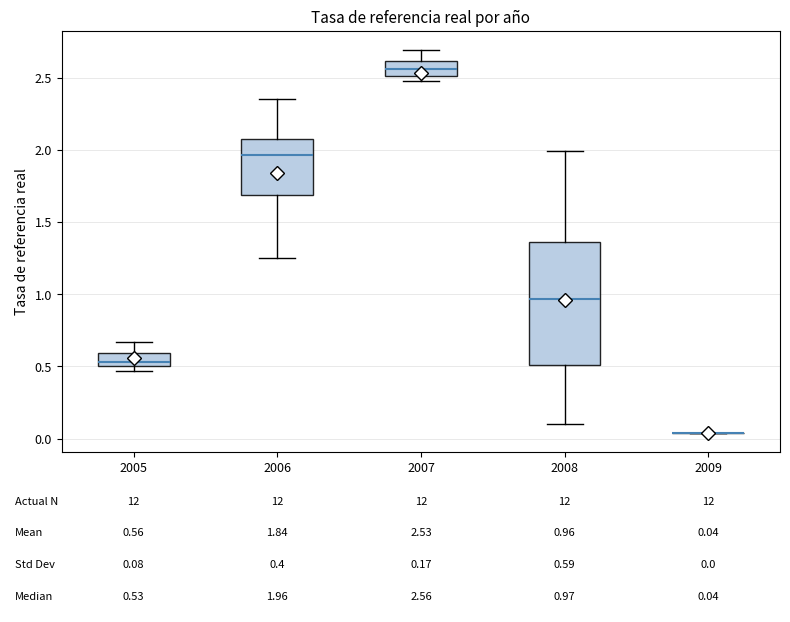

Comparing the boxes themselves (not the whiskers), which one is the tallest?

2008